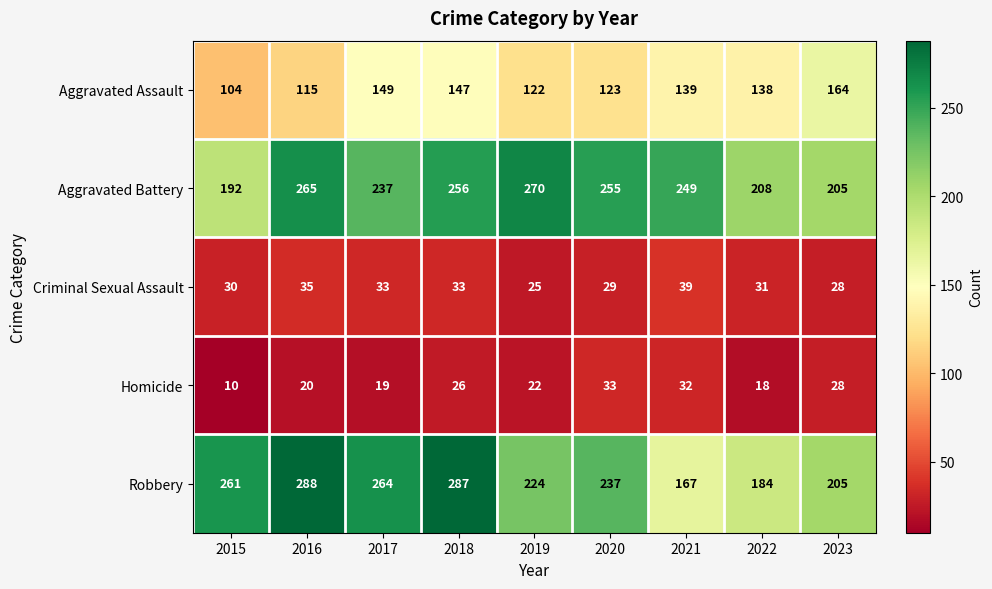

True or false: Aggravated Assault has a value of 149 at 2017.

True